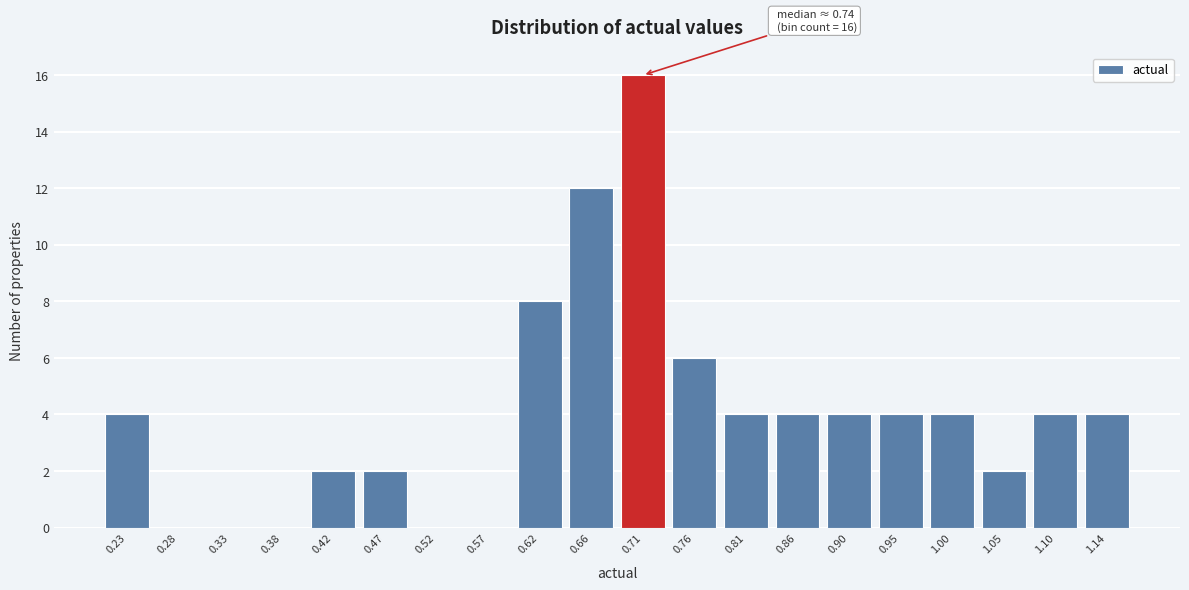

Reading right to left, extract all data points from this chart.

1.14=4	1.10=4	1.05=2	1.00=4	0.95=4	0.90=4	0.86=4	0.81=4	0.76=6	0.71=16	0.66=12	0.62=8	0.57=0	0.52=0	0.47=2	0.42=2	0.38=0	0.33=0	0.28=0	0.23=4